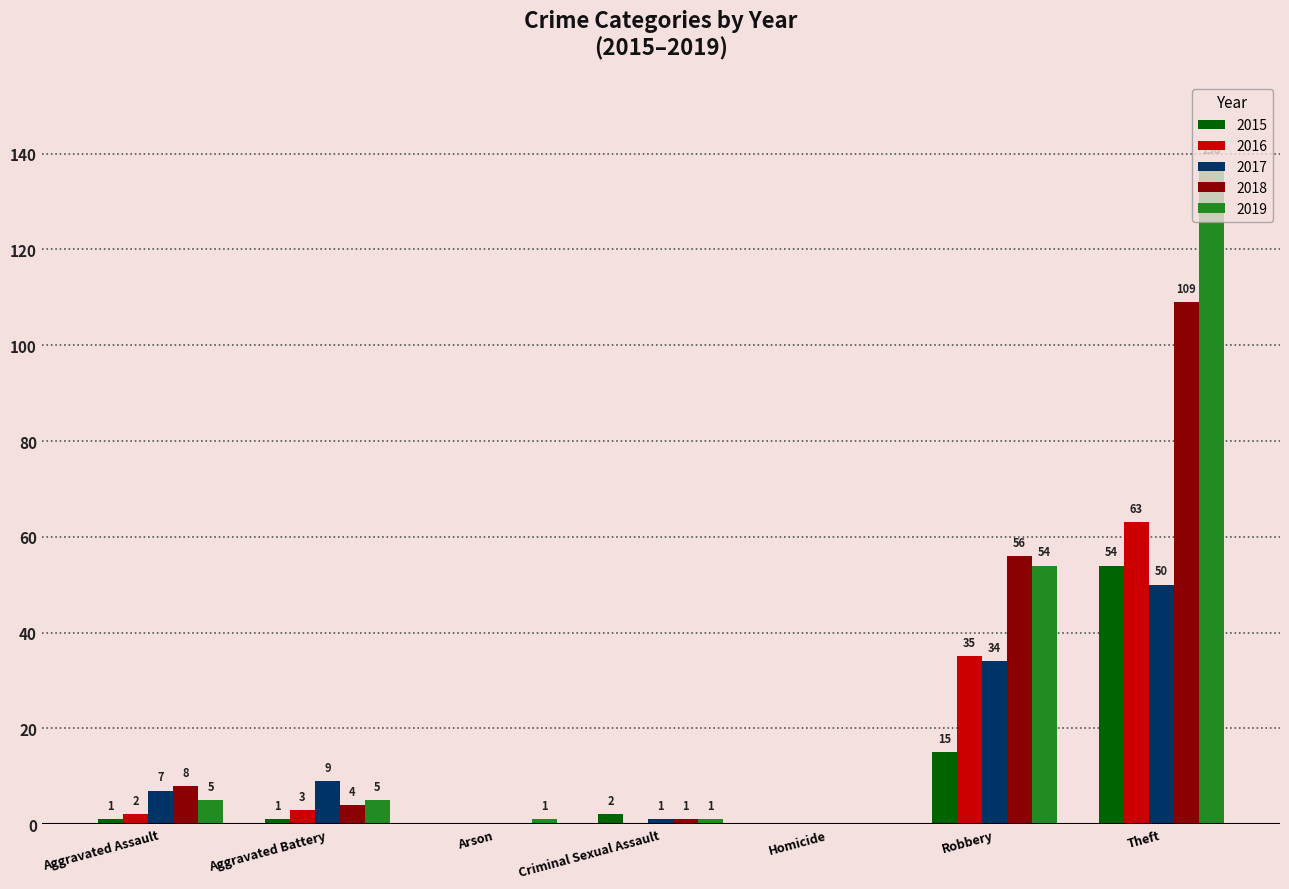

At which category is the sum across all series the highest?

Theft